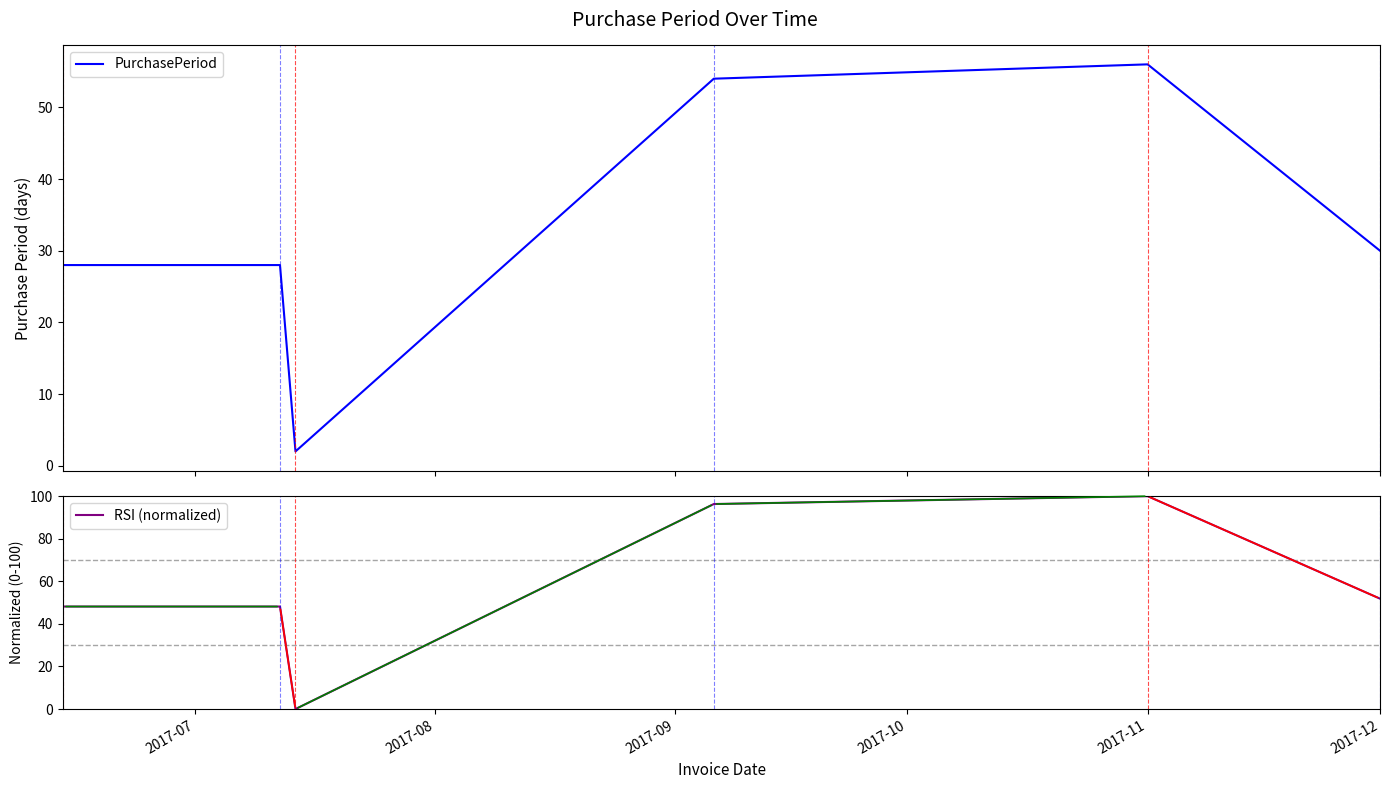

True or false: RSI (normalized) has more than 0 points higher than both neighbors.

True